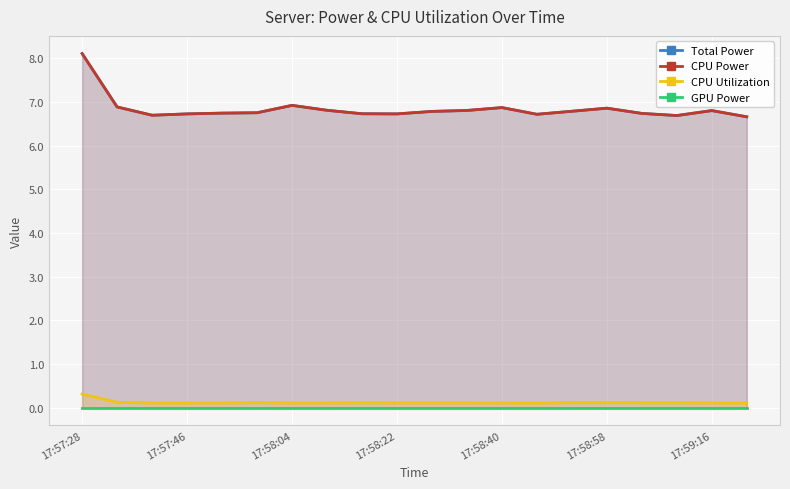

The CPU Power series shows 6.7 at 19. True or false?

True